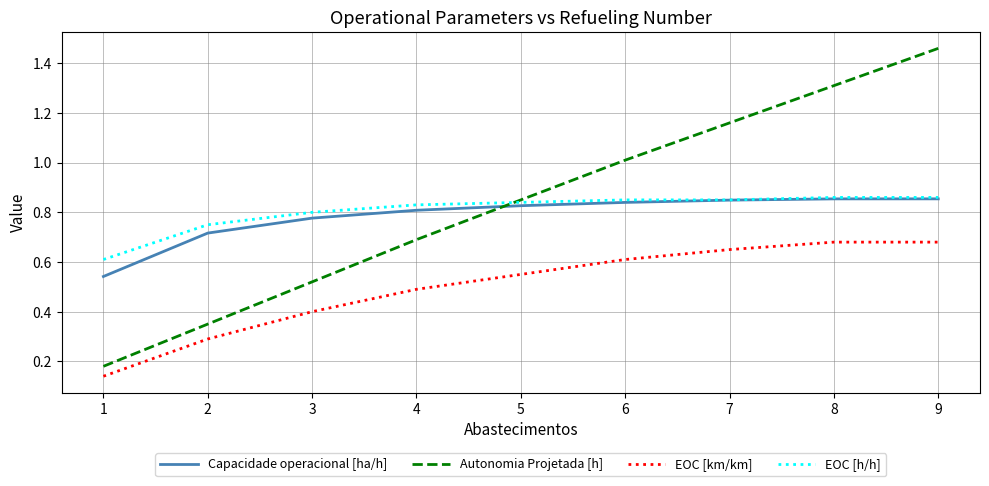

How many intersections are there between Capacidade operacional [ha/h] and Autonomia Projetada [h]?

1